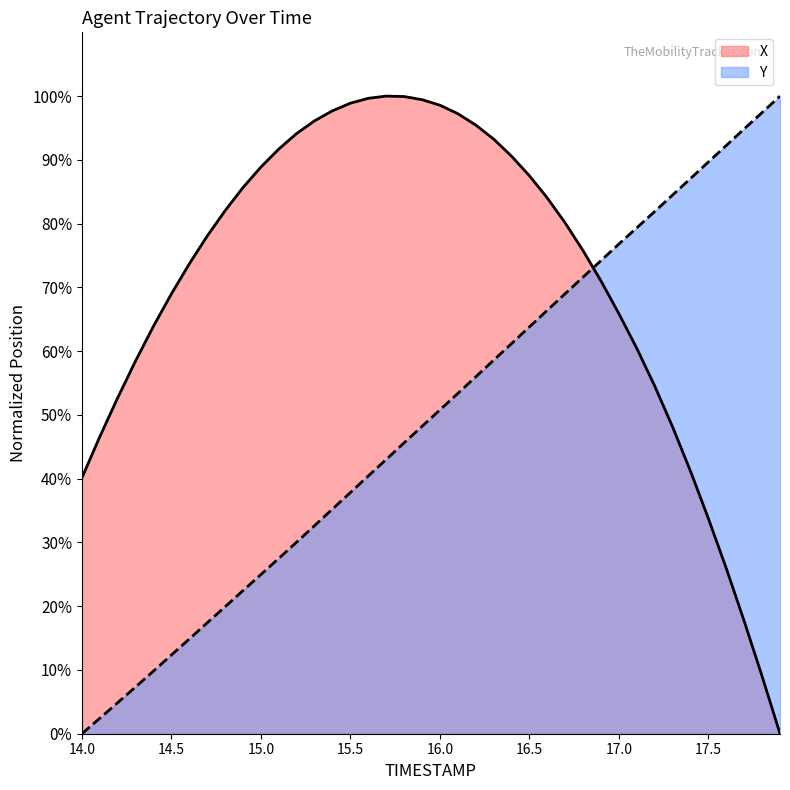

Reading left to right, extract all data points from this chart.

X: 40.1	46.6	52.7	58.5	63.9	69.0	73.7	78.1	82.0	85.7	88.9	91.7	94.1	96.1	97.7	98.9	99.7	100.0	99.9	99.4	98.6	97.2	95.5	93.3	90.6	87.5	84.0	80.1	75.8	71.0	65.9	60.4	54.5	48.1	41.2	33.7	25.9	17.7	9.0	0.0
Y: 0.0	2.4	4.9	7.3	9.8	12.3	14.9	17.4	19.9	22.4	25.0	27.5	30.1	32.6	35.2	37.8	40.4	43.0	45.6	48.2	50.8	53.4	56.0	58.6	61.2	63.8	66.4	69.0	71.6	74.2	76.8	79.3	81.9	84.5	87.1	89.7	92.3	94.9	97.4	100.0